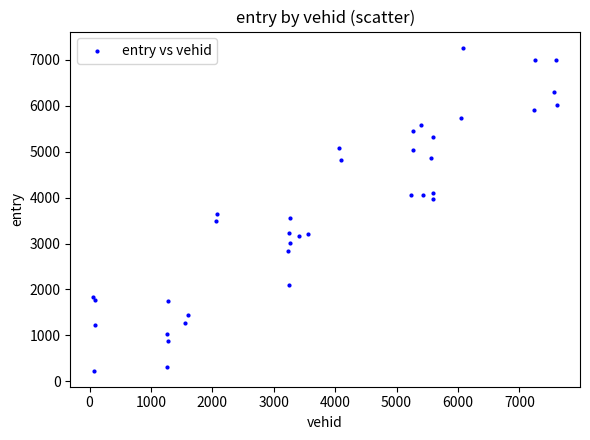

What Y value in the scatter plot is closest to 3747?

3635.5